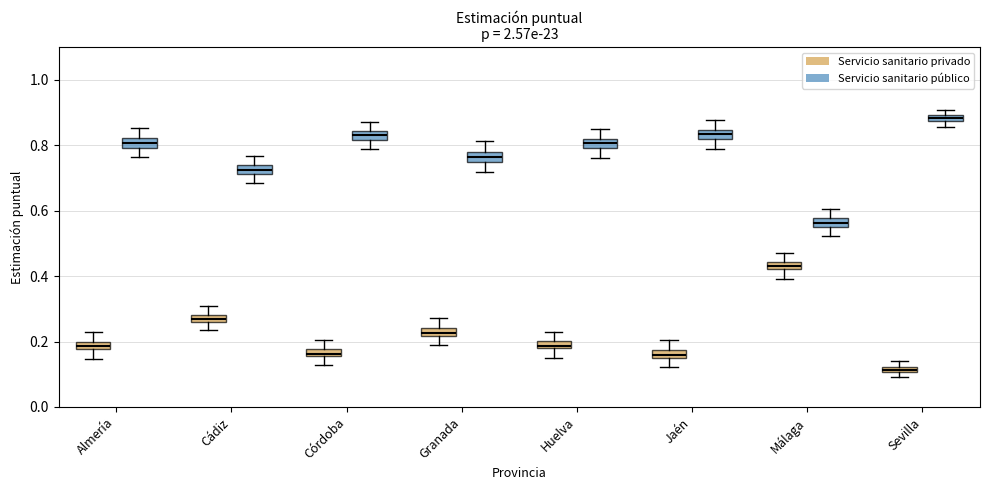

Which box's median line is the lowest?

Sevilla (Servicio sanitario privado)